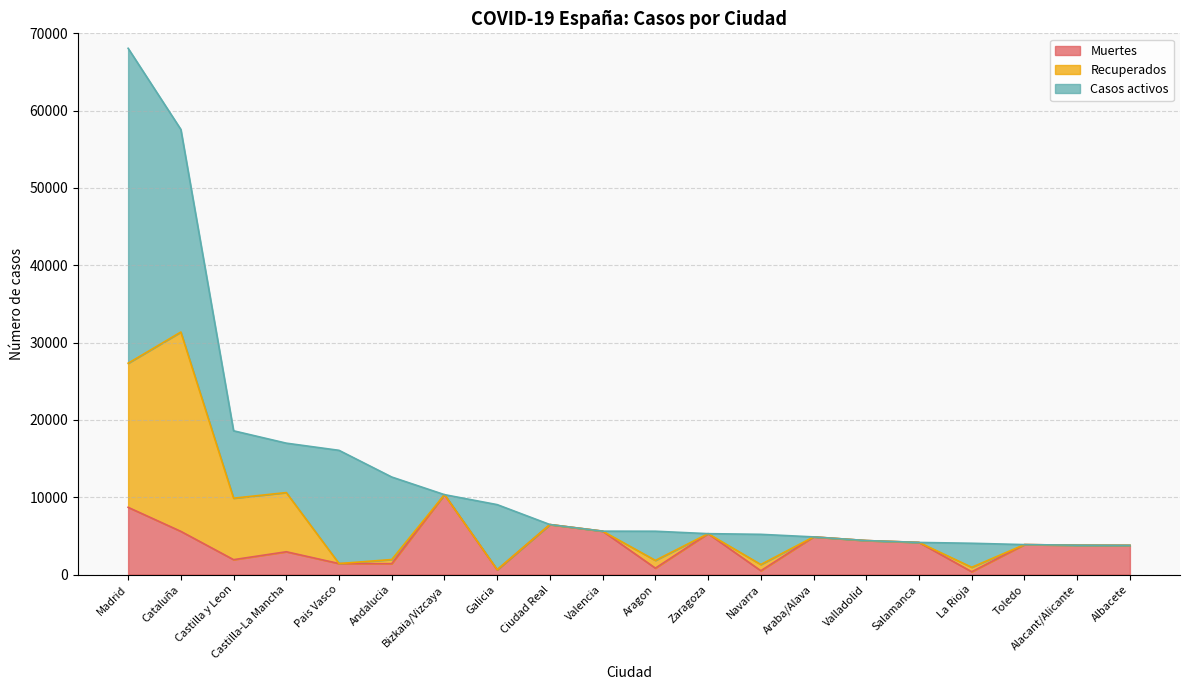

What is the difference between the maximum and minimum values in the Recuperados series?

25783